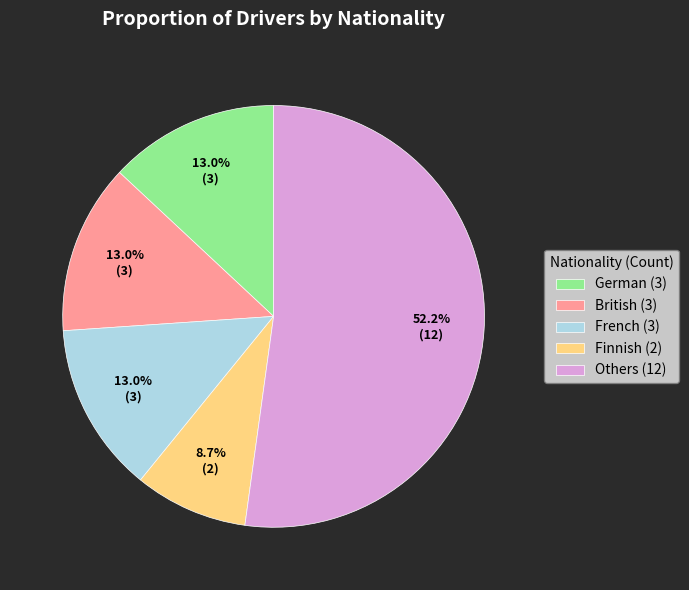

Which slice is the smallest?

Finnish (2)